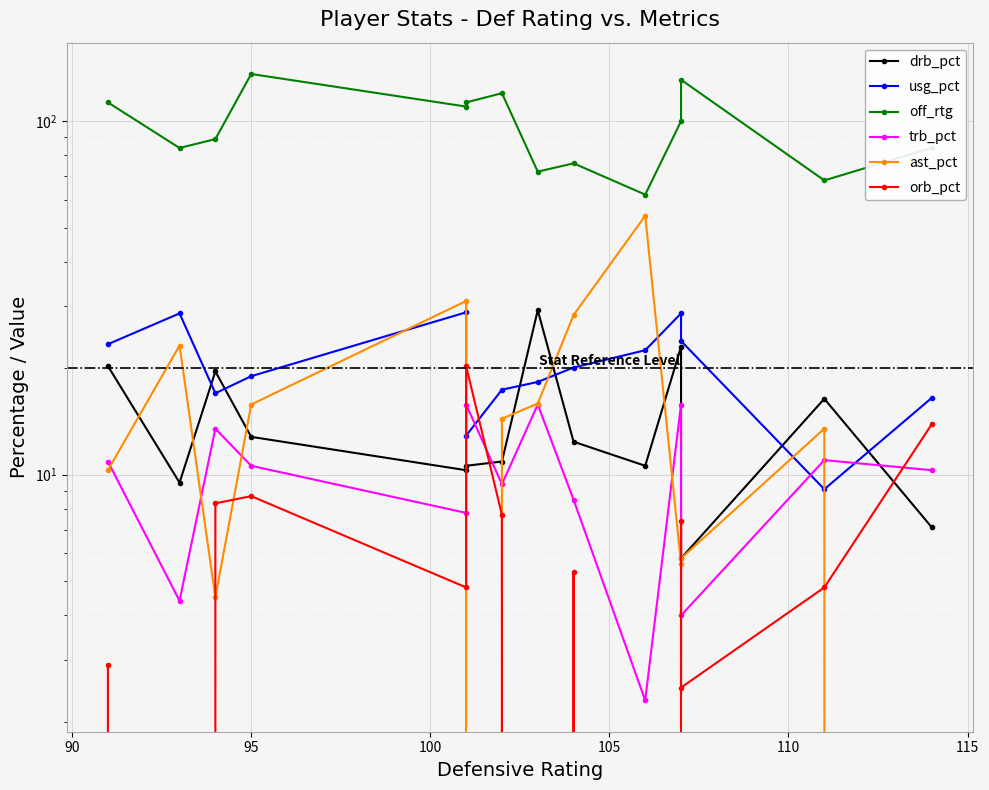

What is the highest value of the trb_pct series?

15.8